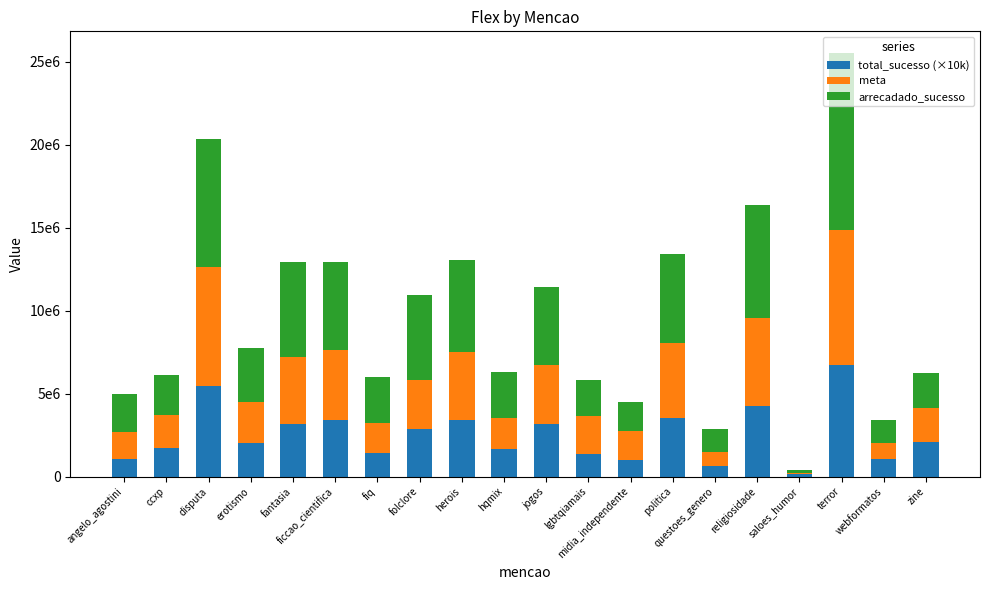

Are the bars horizontal?

No